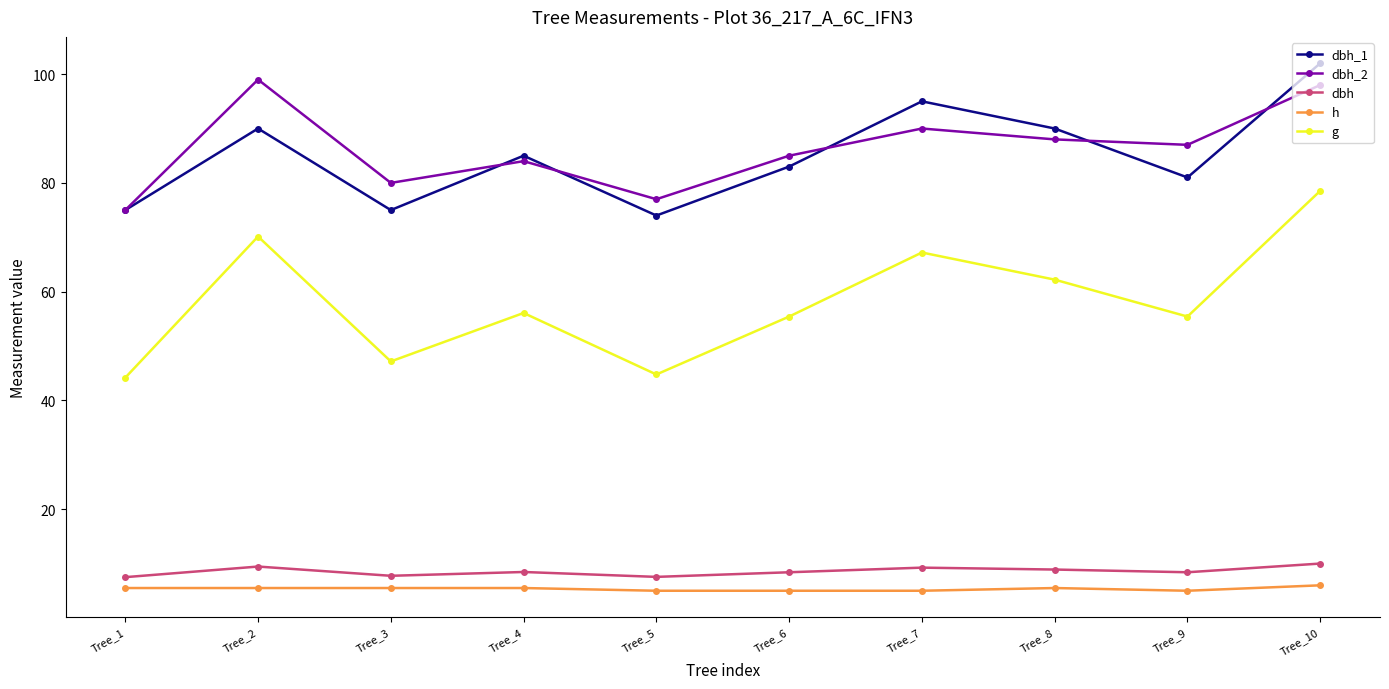

The value of dbh_2 at Tree_8 is 54.8. True or false?

False